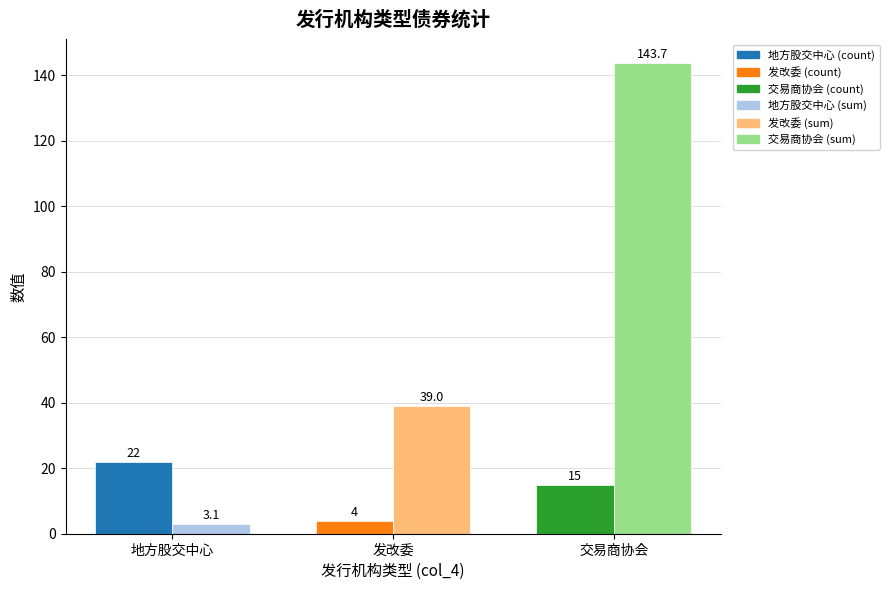

What is the minimum value shown in the chart?

3.1